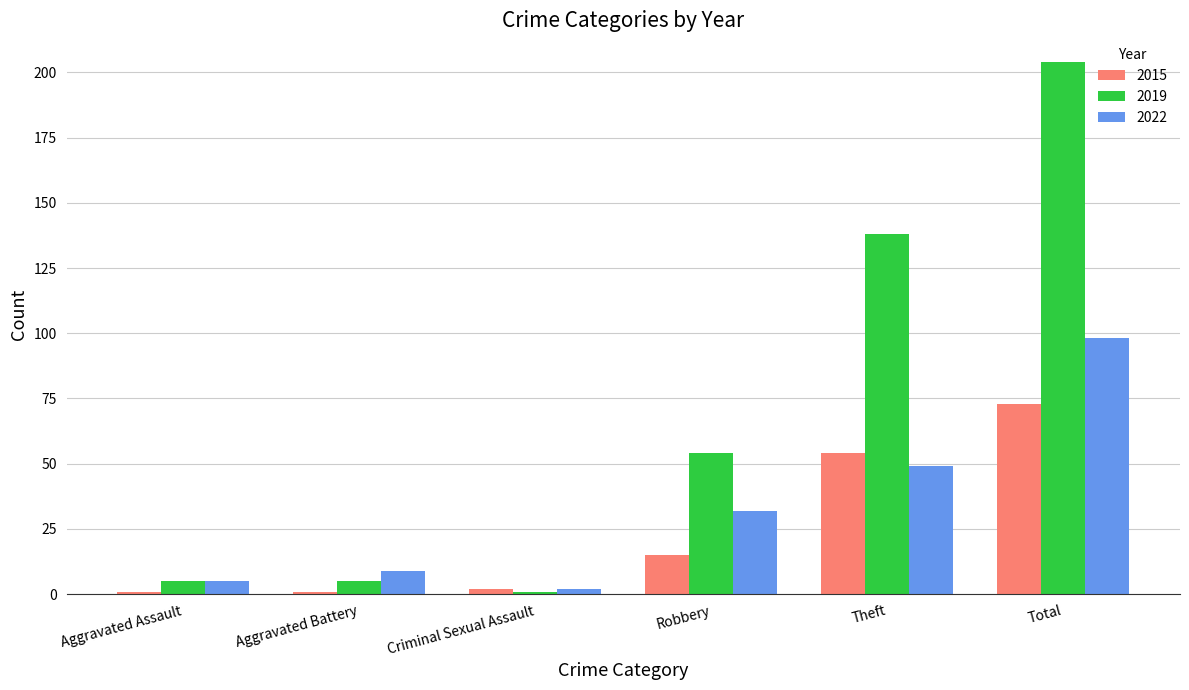

Reading right to left, extract all data points from this chart.

2015: Total=73	Theft=54	Robbery=15	Criminal Sexual Assault=2	Aggravated Battery=1	Aggravated Assault=1
2019: Total=204	Theft=138	Robbery=54	Criminal Sexual Assault=1	Aggravated Battery=5	Aggravated Assault=5
2022: Total=98	Theft=49	Robbery=32	Criminal Sexual Assault=2	Aggravated Battery=9	Aggravated Assault=5